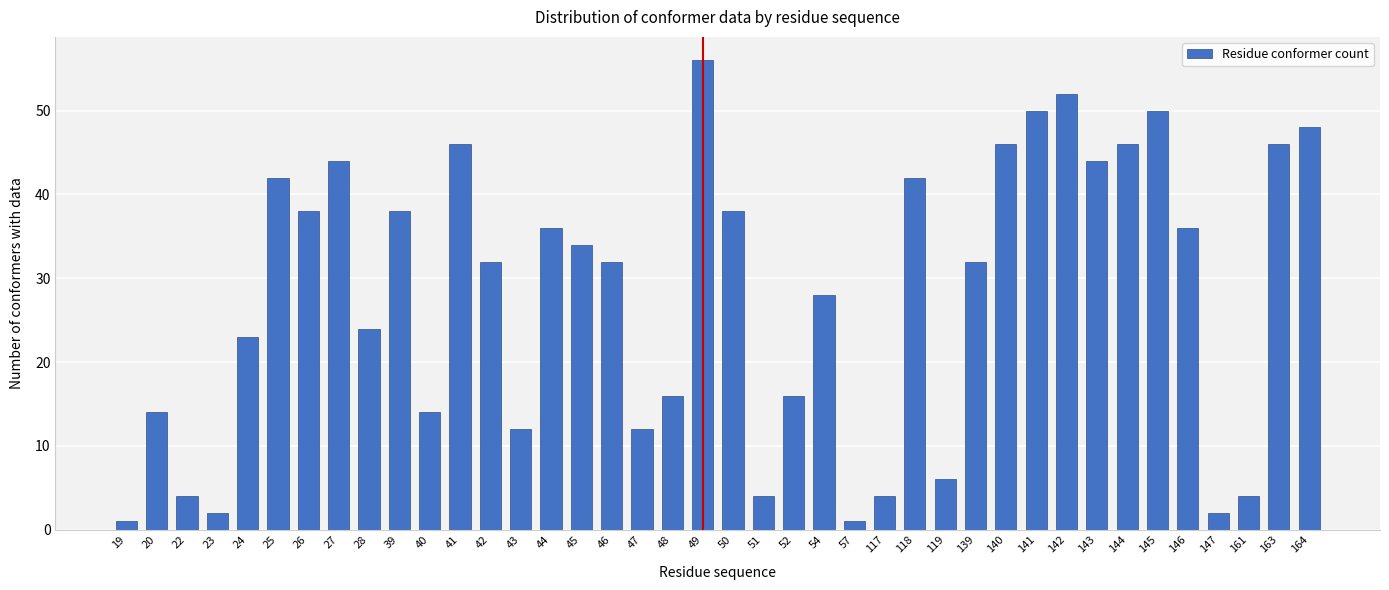

Which category has the highest value across all series?

49